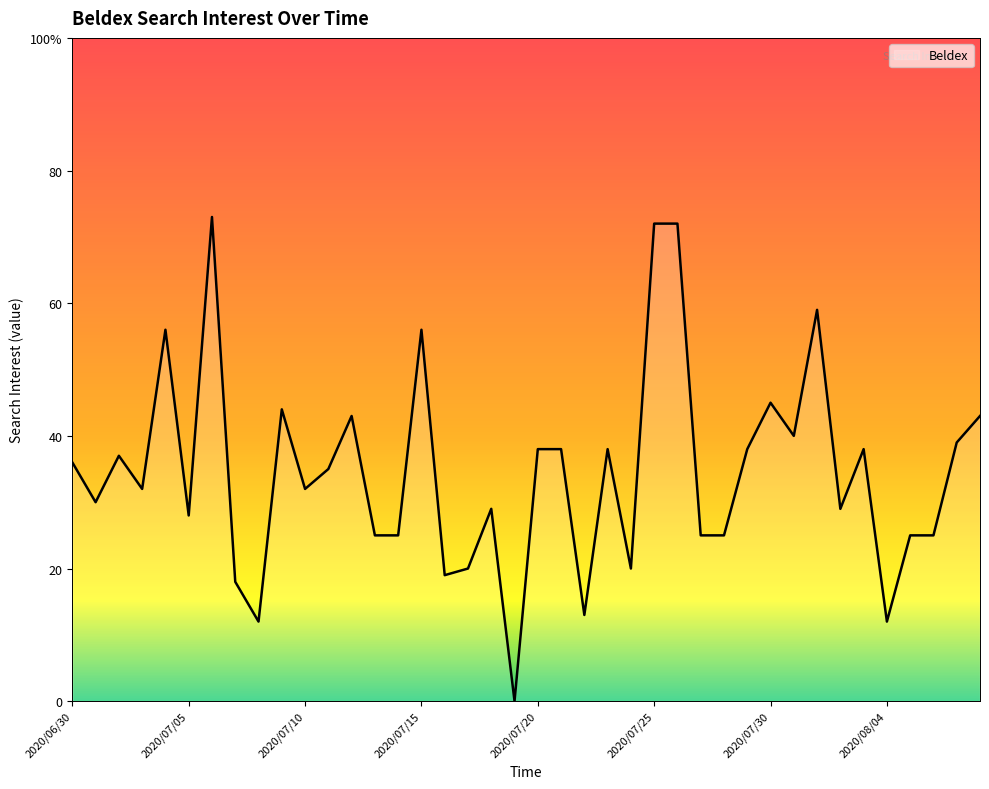

What is the label of the 1st point from the right?

2020/08/08